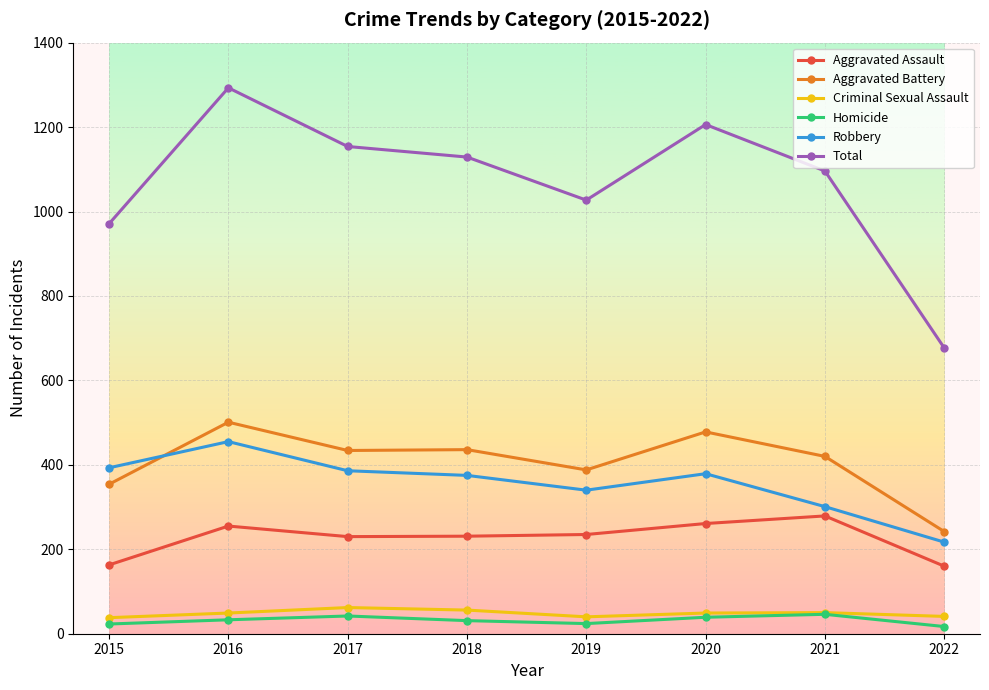

True or false: Total and Aggravated Assault intersect in this chart.

False